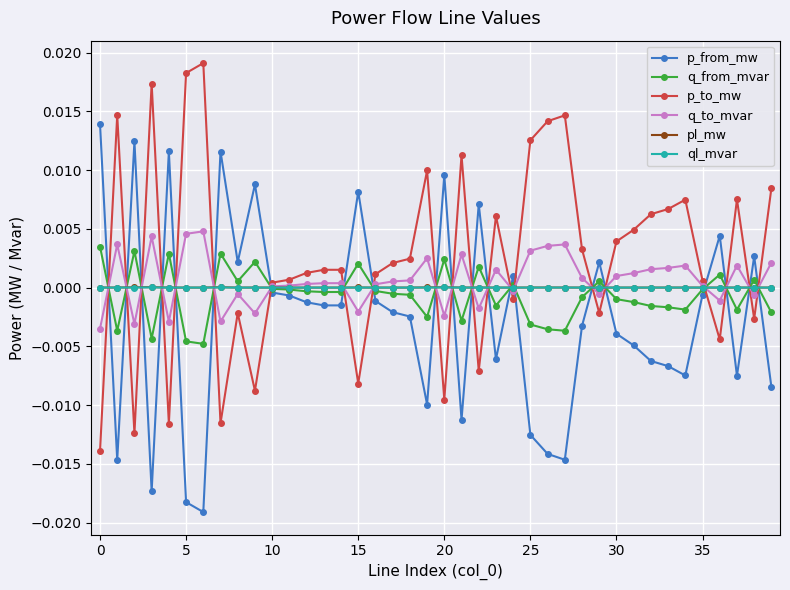

After their last crossing, which series has the higher values: p_from_mw or q_to_mvar?

q_to_mvar